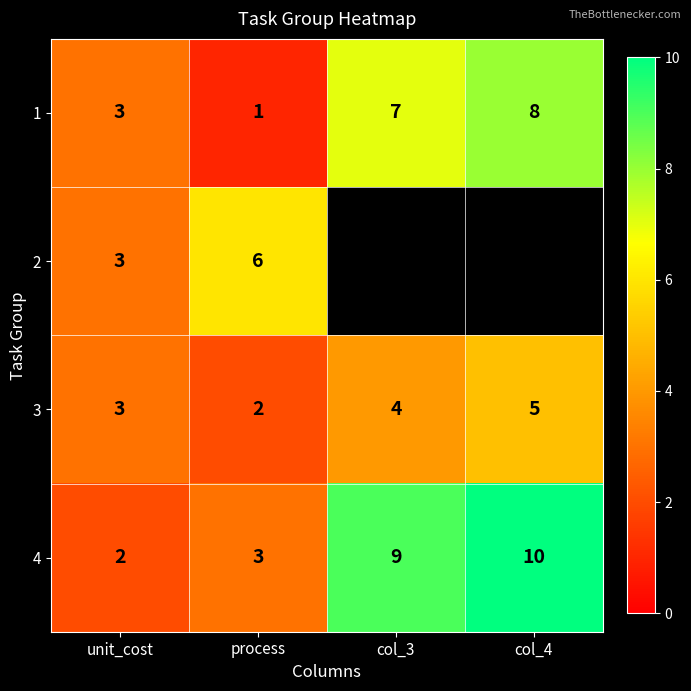

What is the total value across all series at unit_cost?

11